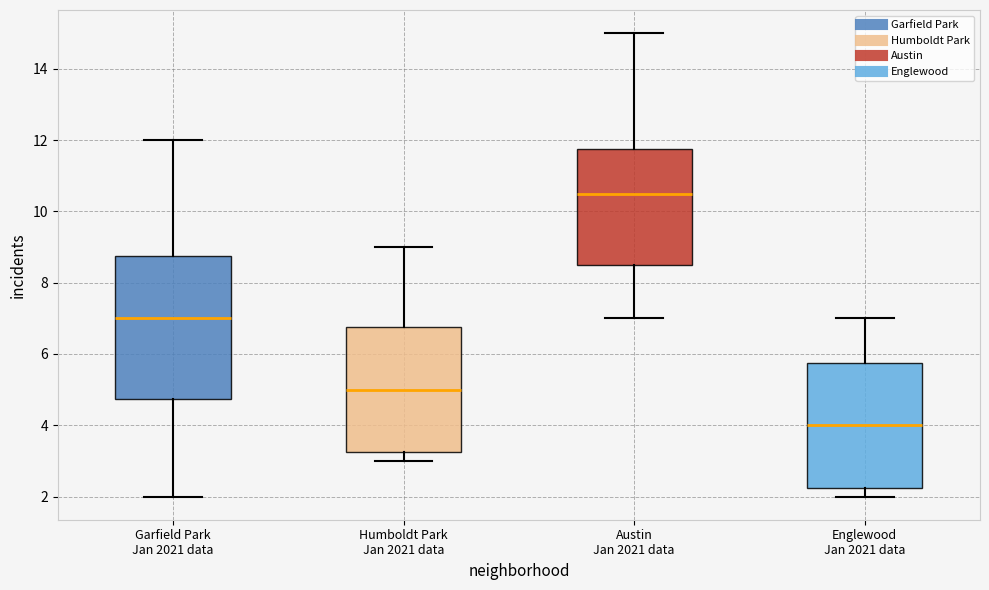

Reading left to right, read every box against the y-axis: the position of its median line, the range the box covers, and the ends of its whiskers. The values are not printed on the chart, so give them approximately, as read against the axis.

Garfield Park Jan 2021 data: median 7.0, box 4.8 to 8.8, whiskers 2.0 to 12.0
Humboldt Park Jan 2021 data: median 5.0, box 3.2 to 6.8, whiskers 3.0 to 9.0
Austin Jan 2021 data: median 10.6, box 8.6 to 11.8, whiskers 7.0 to 15.0
Englewood Jan 2021 data: median 4.0, box 2.2 to 5.8, whiskers 2.0 to 7.0